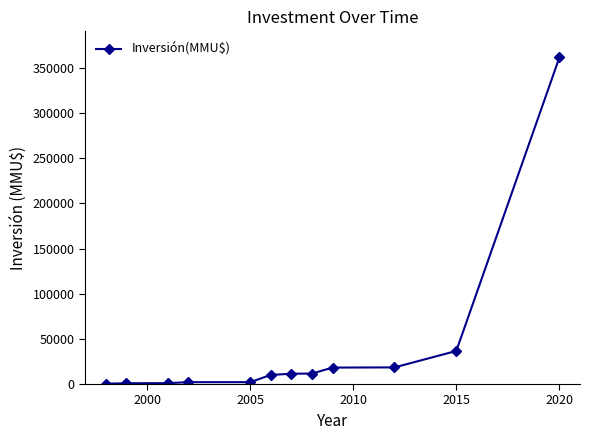

Is this an area chart (filled region under the line)?

No